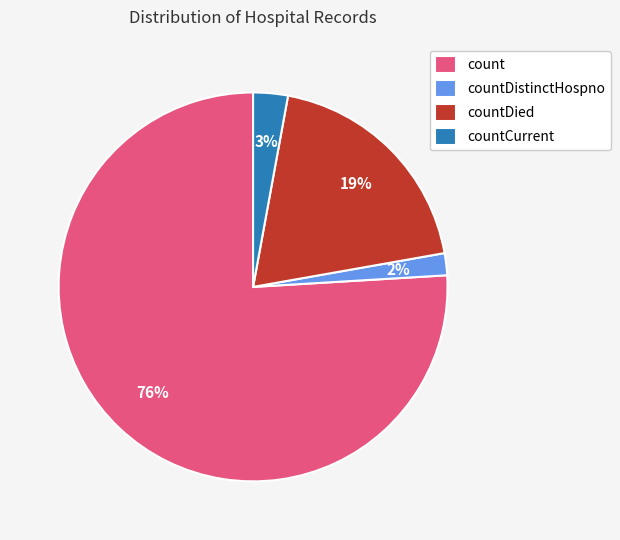

True or false: countCurrent accounts for 3% of the total.

True